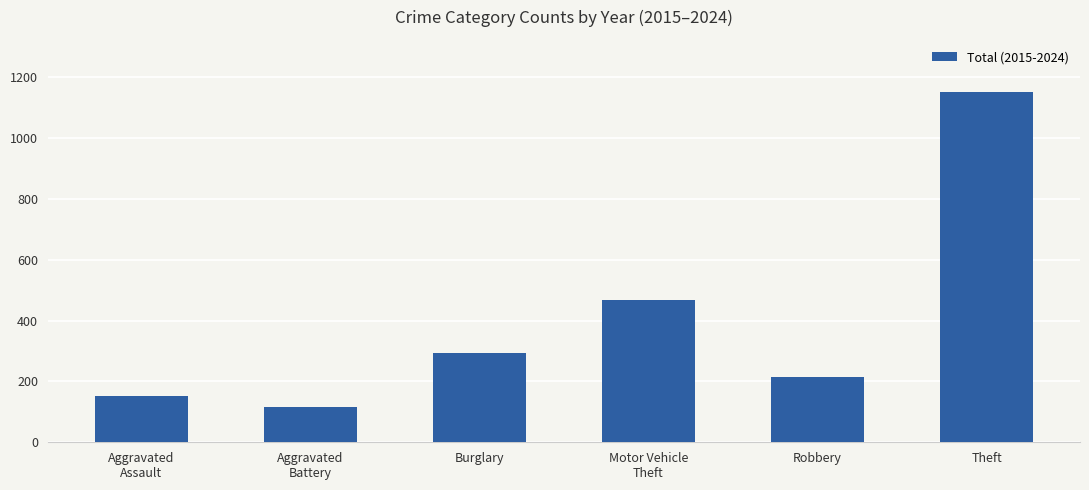

Does the chart contain any negative values?

No